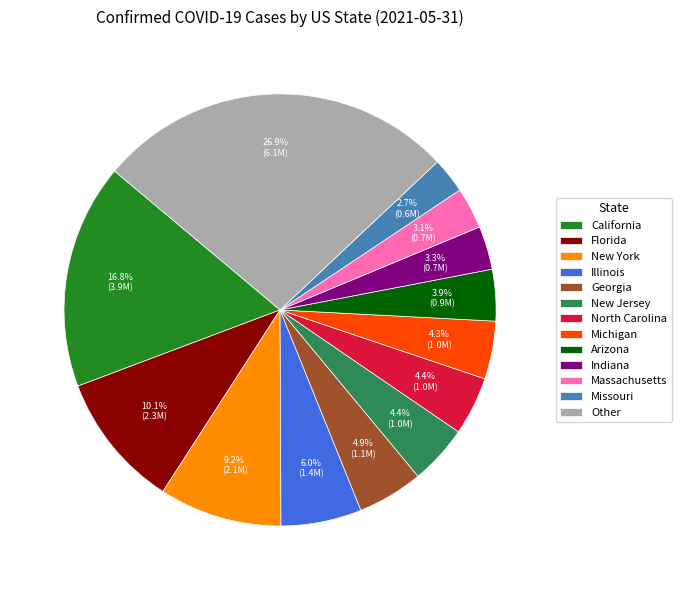

Is there a majority slice in this chart?

No